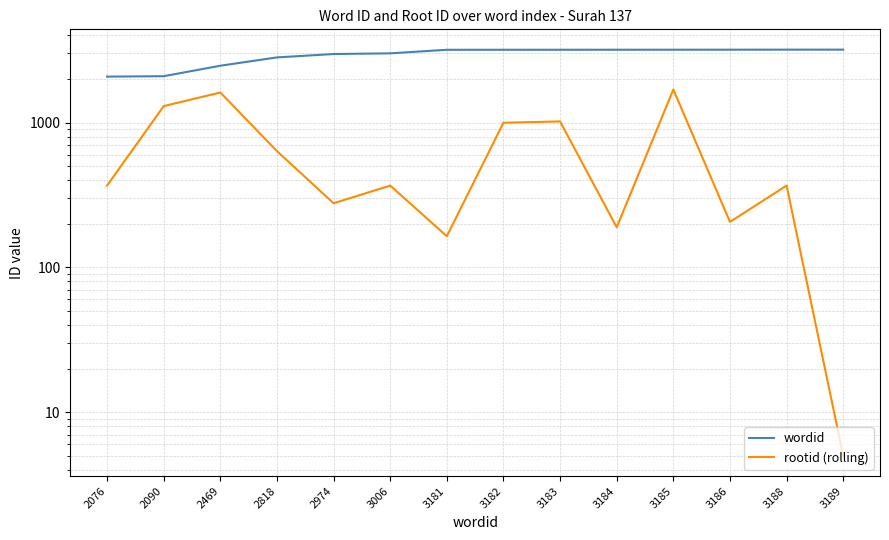

Reading left to right, list all the values displayed in this chart.

wordid: 2076=2076	2090=2090	2469=2469	2818=2818	2974=2974	3006=3006	3181=3181	3182=3182	3183=3183	3184=3184	3185=3185	3186=3186	3188=3188	3189=3189
rootid (rolling): 2076=367	2090=1299	2469=1612	2818=635	2974=277	3006=367	3181=164	3182=997	3183=1018	3184=189	3185=1691	3186=206	3188=367	3189=5